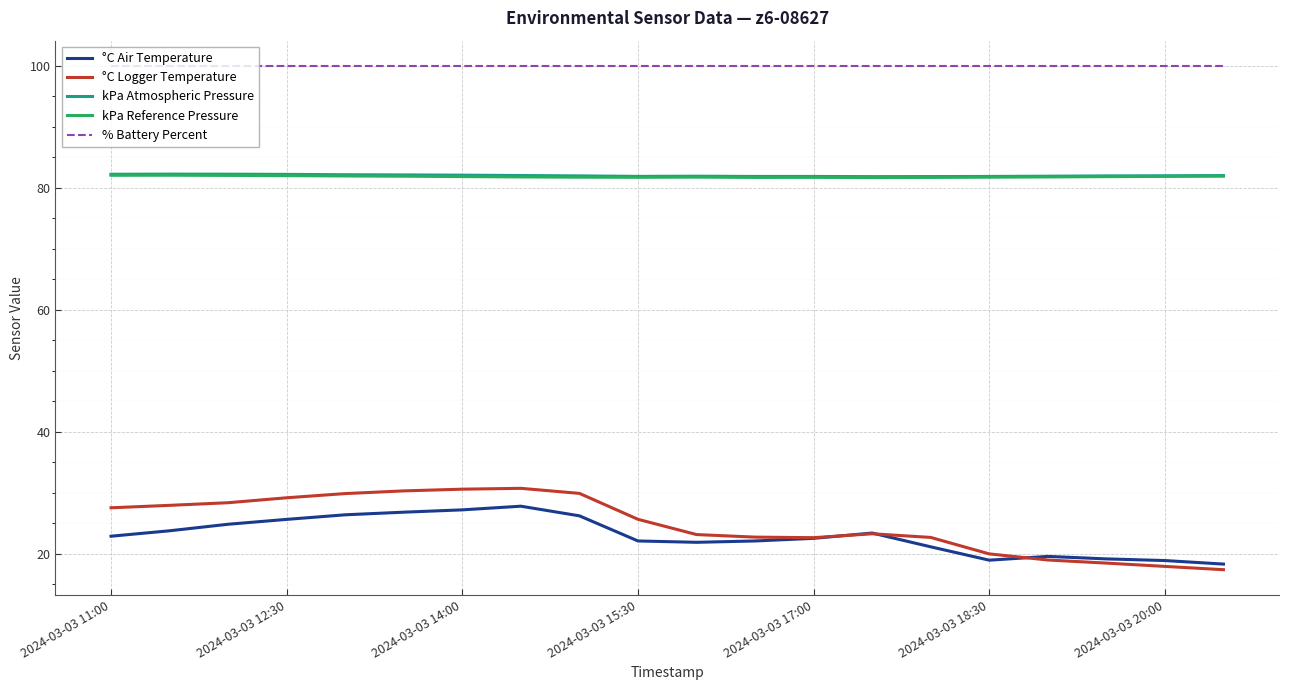

Which series has the largest range (max minus min)?

°C Logger Temperature